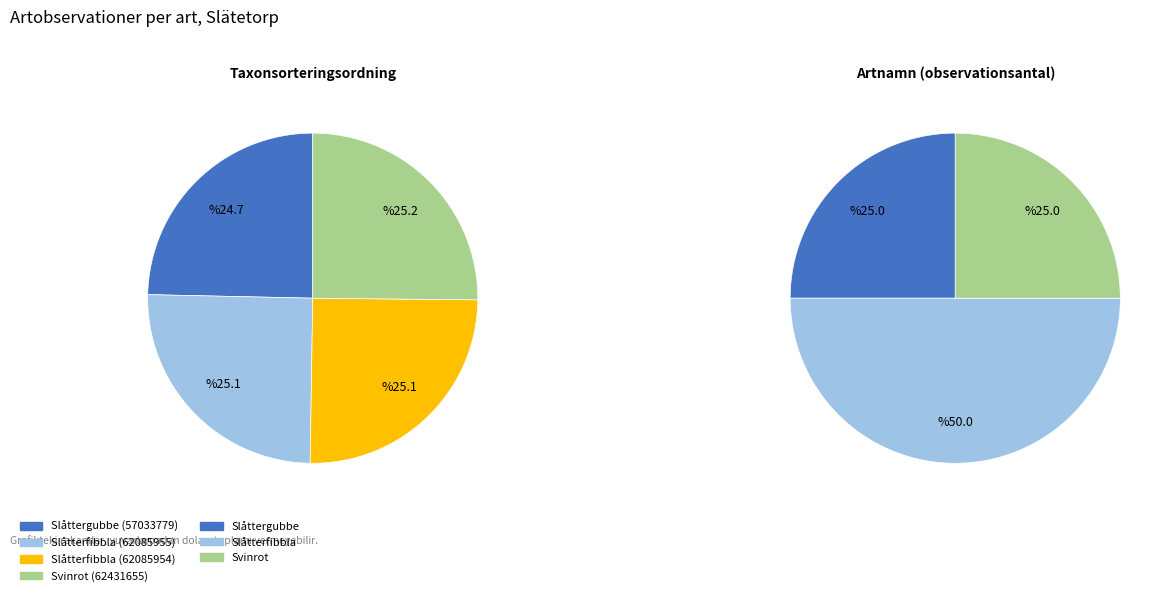

To the nearest percent, what is the average slice percentage?

25%